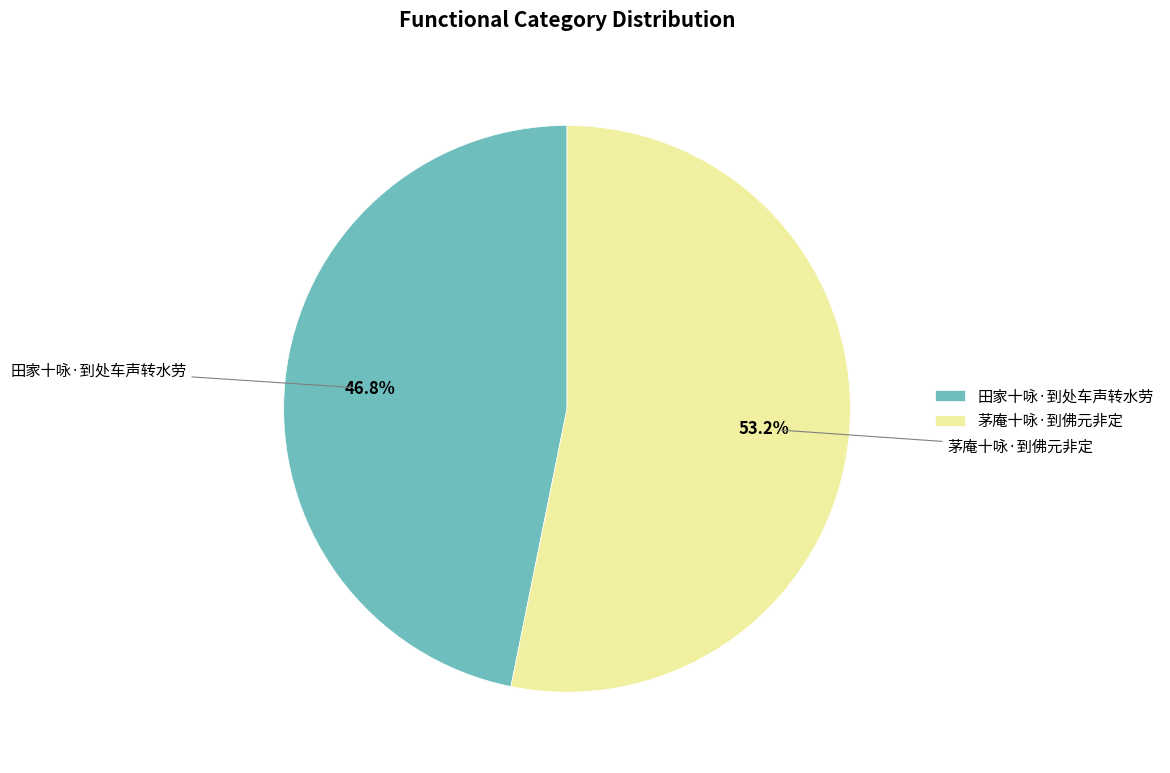

How many segments does this pie chart have?

2